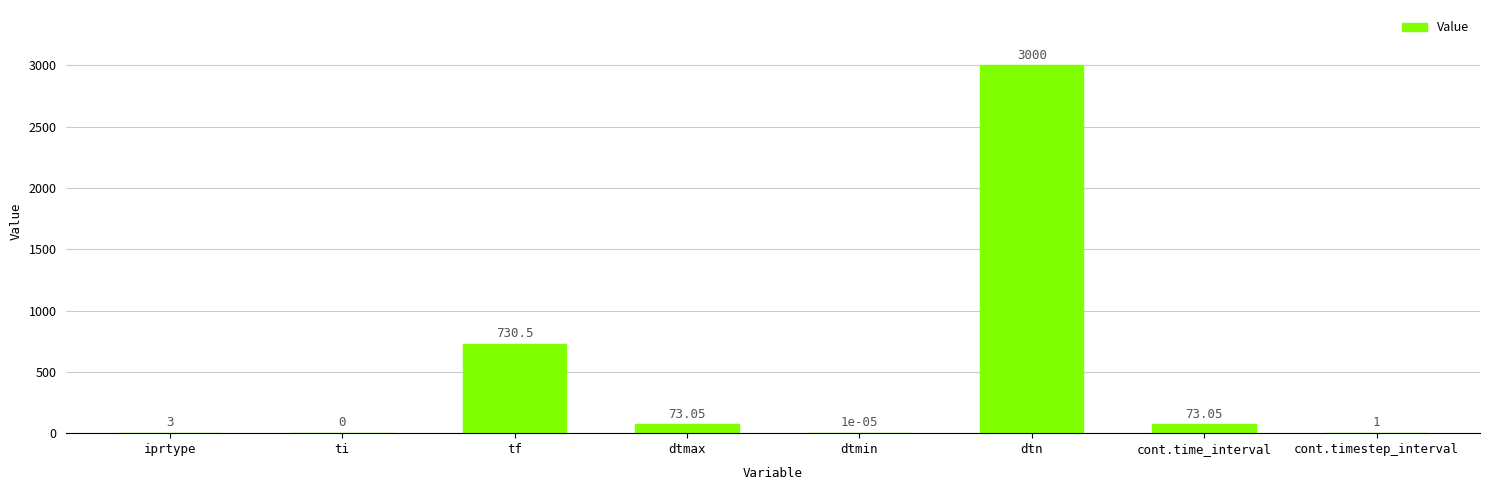

At which label is the value closest to 1500?

tf